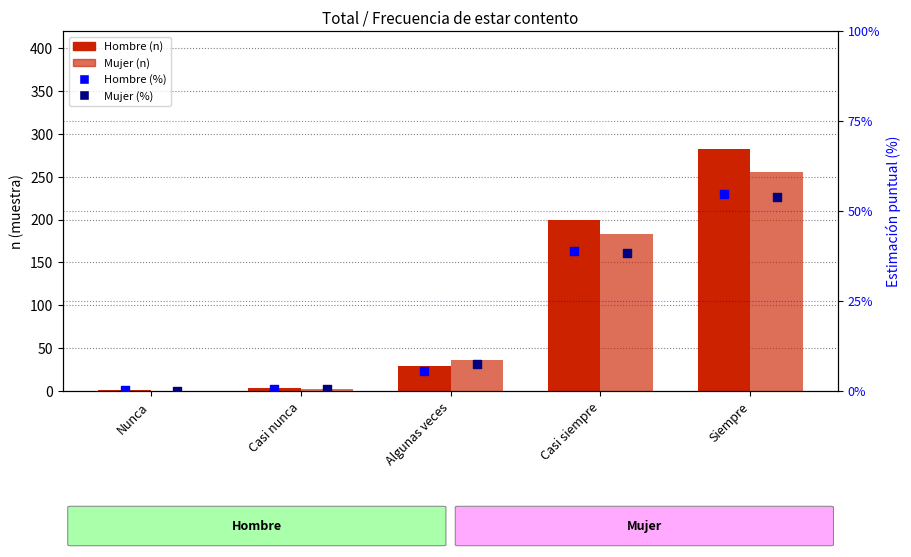

What are all the series names shown in the legend?

Hombre (n), Mujer (n), Hombre (%), Mujer (%)